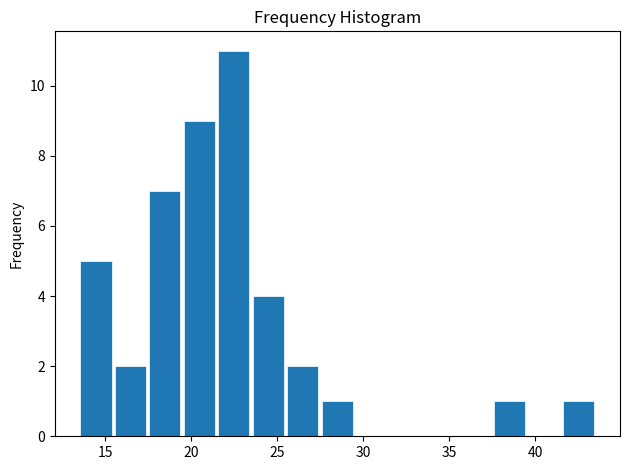

What is the height of the bar covering 37.5 to 39.5 on the x-axis? Neither the bar edges nor the heights are printed on the chart, so give them approximately, as read against the axes.

1